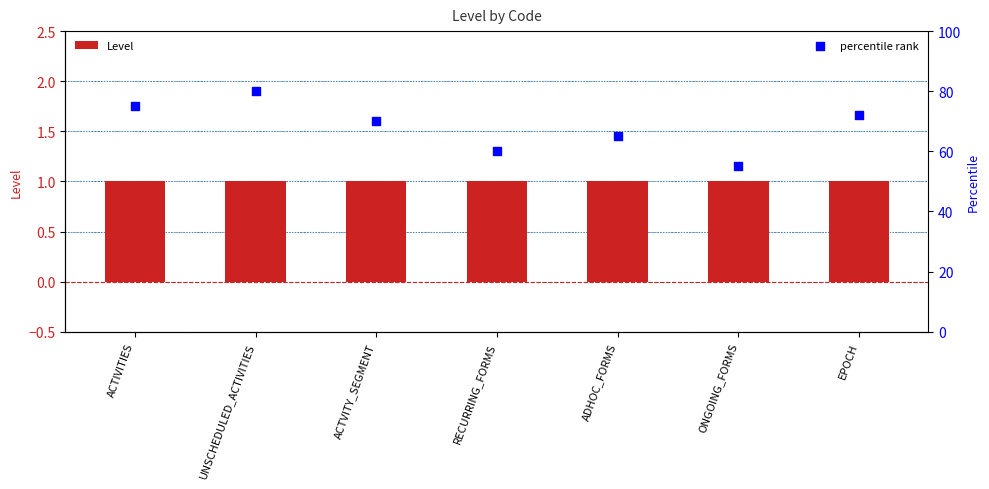

What is the total value across all series at UNSCHEDULED_ACTIVITIES?

81